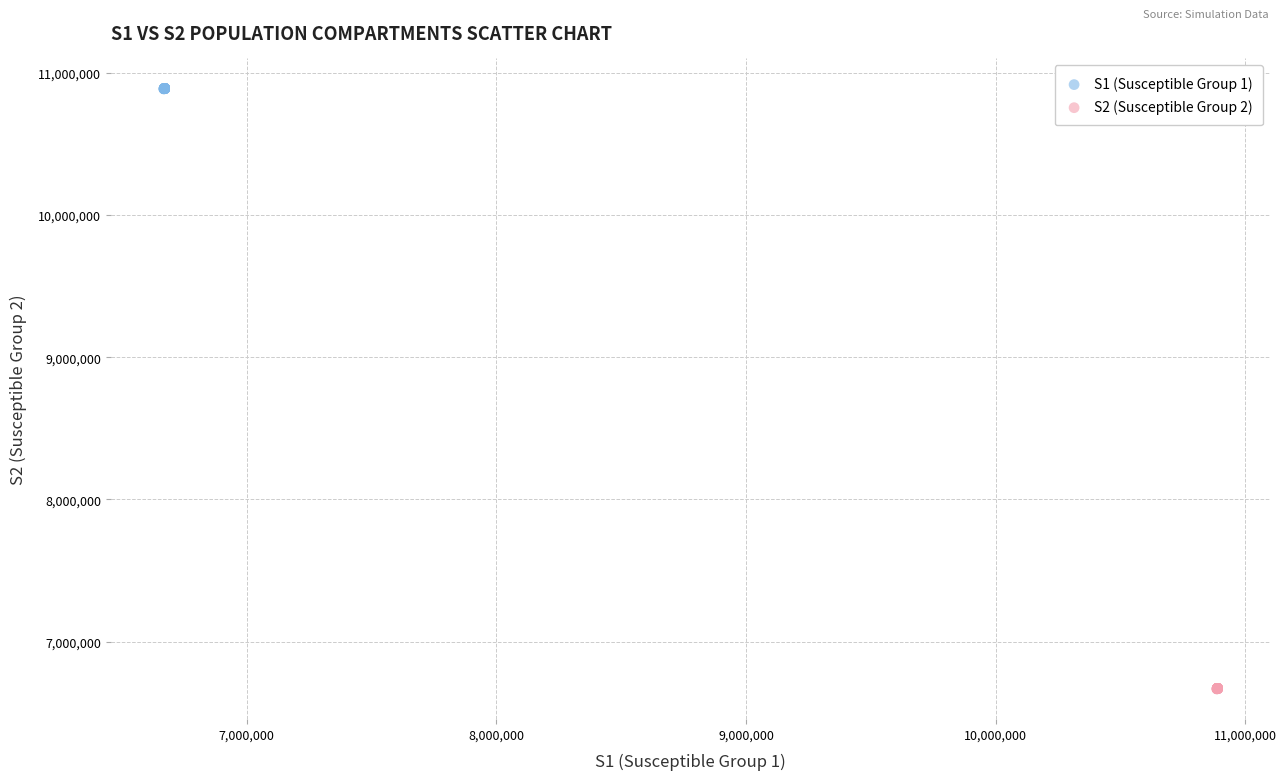

Which series reaches the minimum Y coordinate?

S2 (Susceptible Group 2)